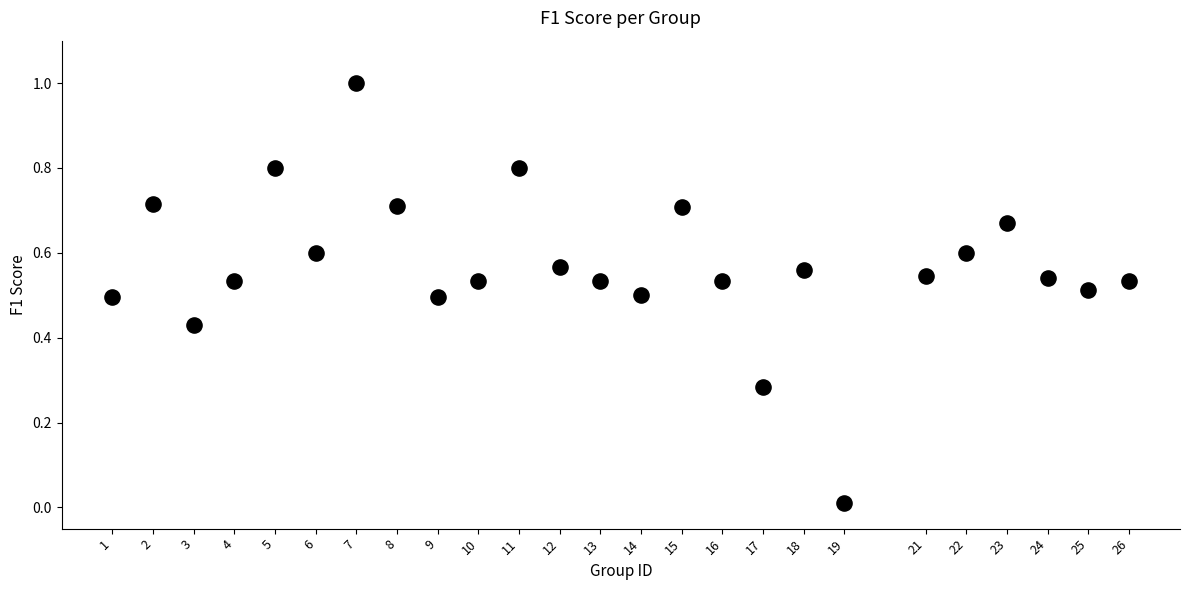

What is the range of Y values (max minus min)?

1.0